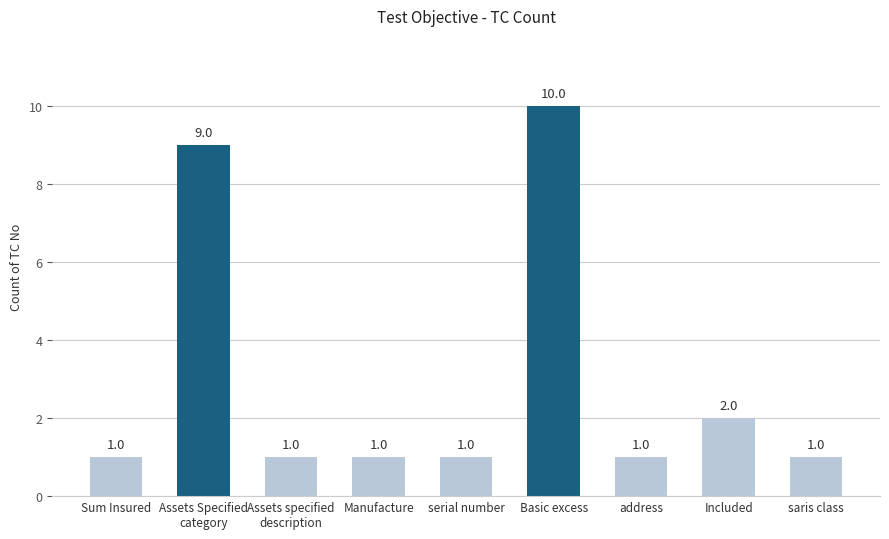

How many values are between 1 and 2?

7